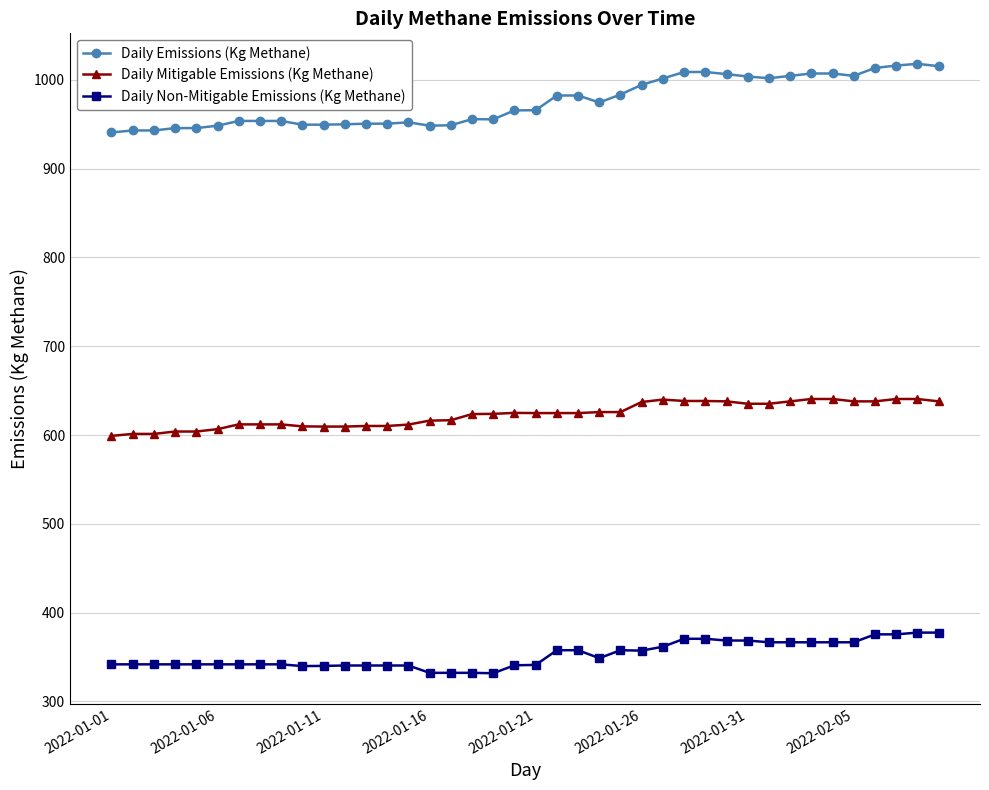

List the series in order of their peak value, highest first.

Daily Emissions (Kg Methane), Daily Mitigable Emissions (Kg Methane), Daily Non-Mitigable Emissions (Kg Methane)